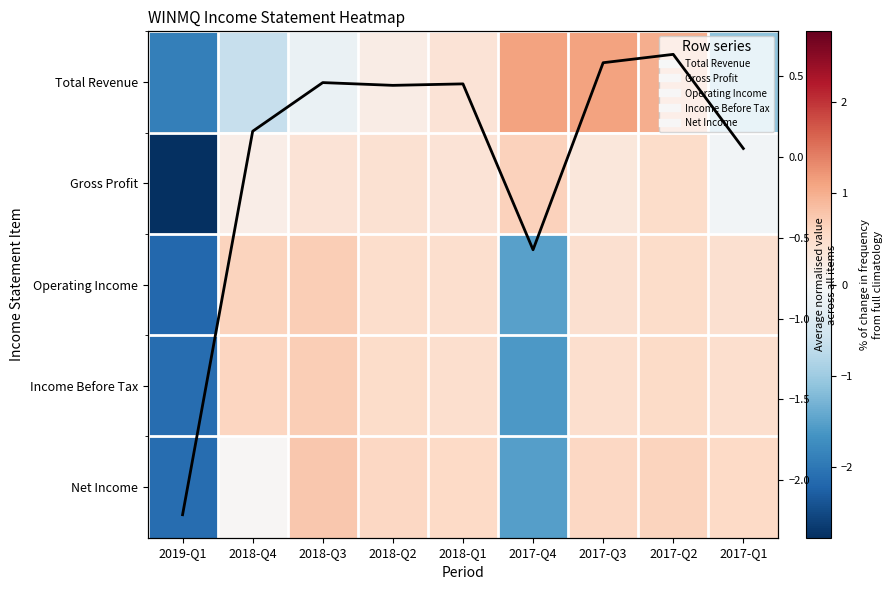

List the series in order of their peak value, lowest first.

Average across items, Gross Profit, Operating Income, Income Before Tax, Net Income, Total Revenue